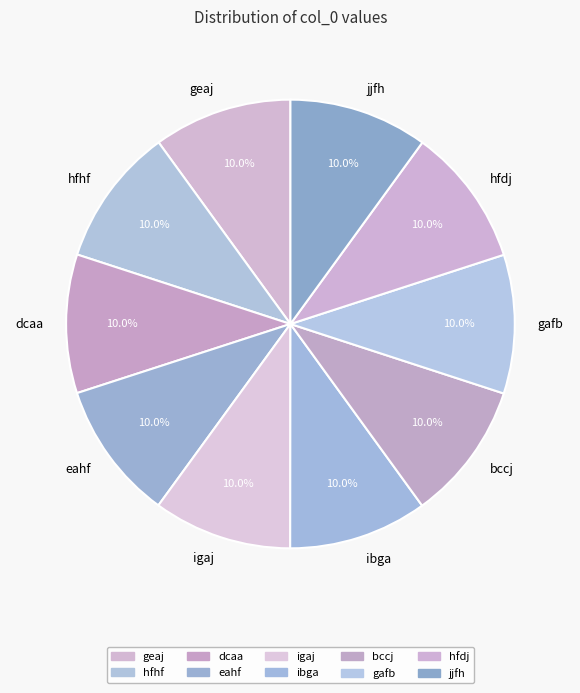

Does any single category account for the majority?

No